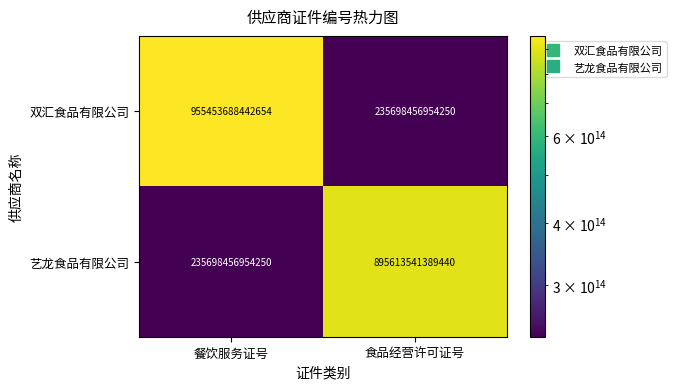

The value of 艺龙食品有限公司 at 餐饮服务证号 is 108832564085786. True or false?

False